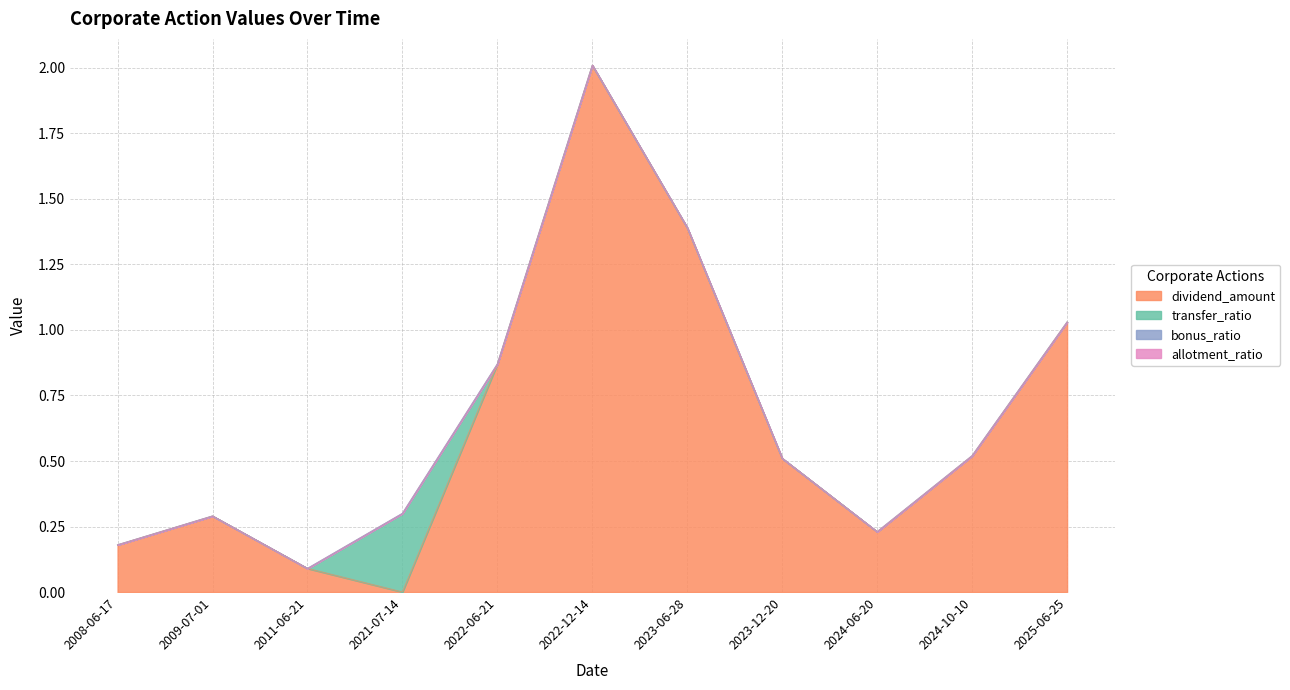

What position from the left is 2021-07-14?

4